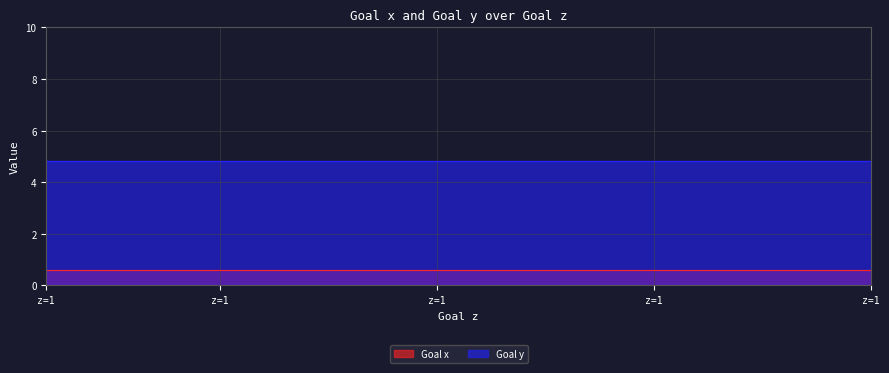

At which label is Goal x closest to 0?

1